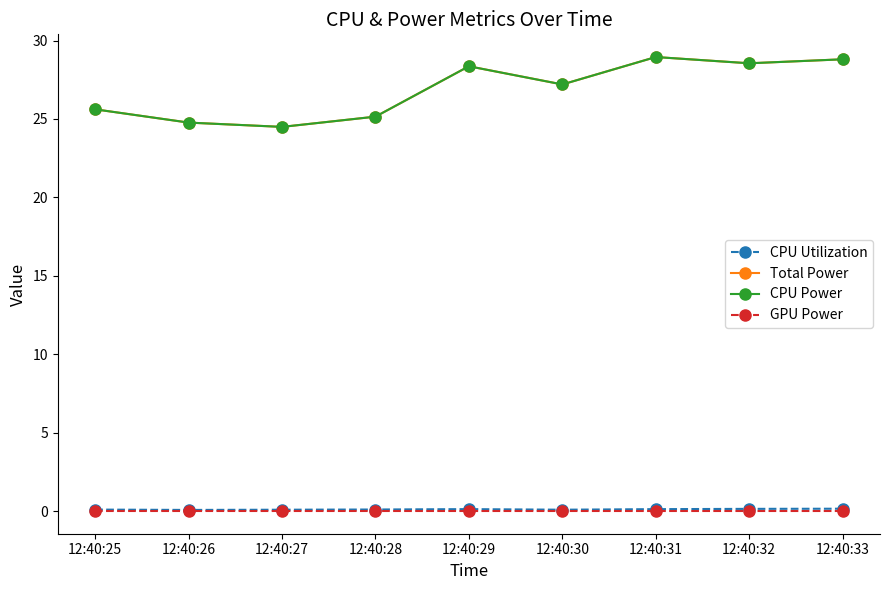

True or false: GPU Power and CPU Power intersect in this chart.

False